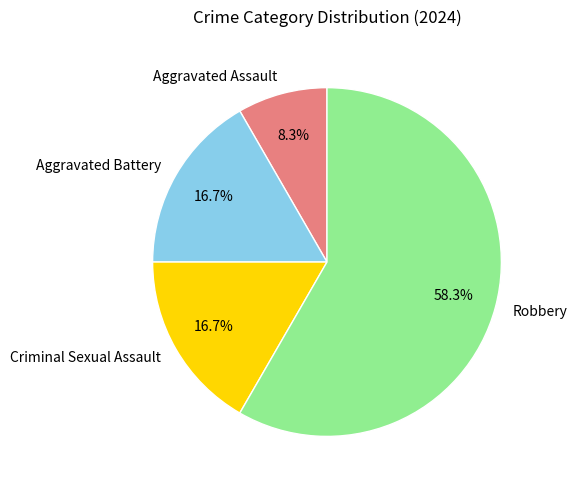

True or false: Aggravated Assault accounts for 8% of the total.

True